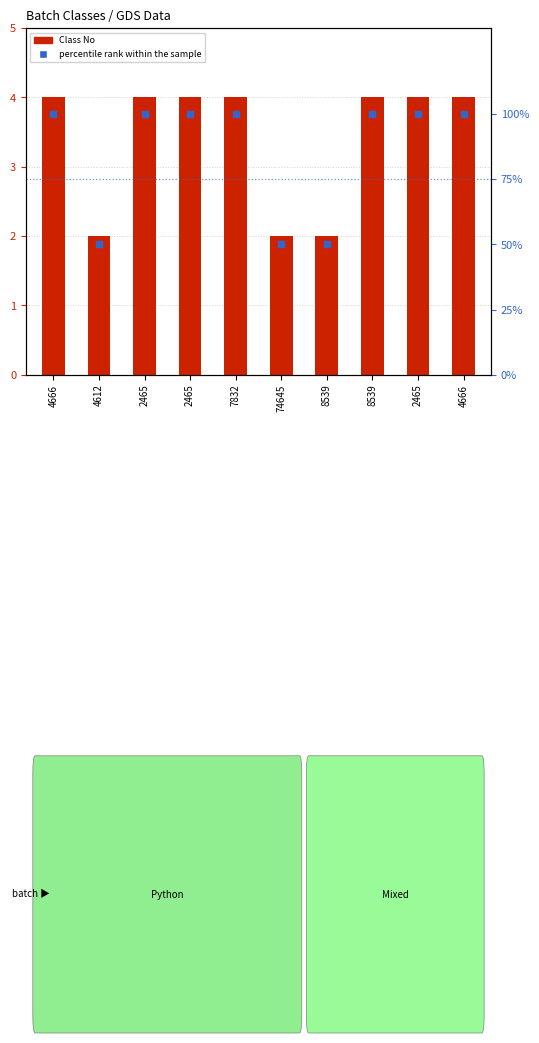

At which category is the sum across all series the highest?

4666